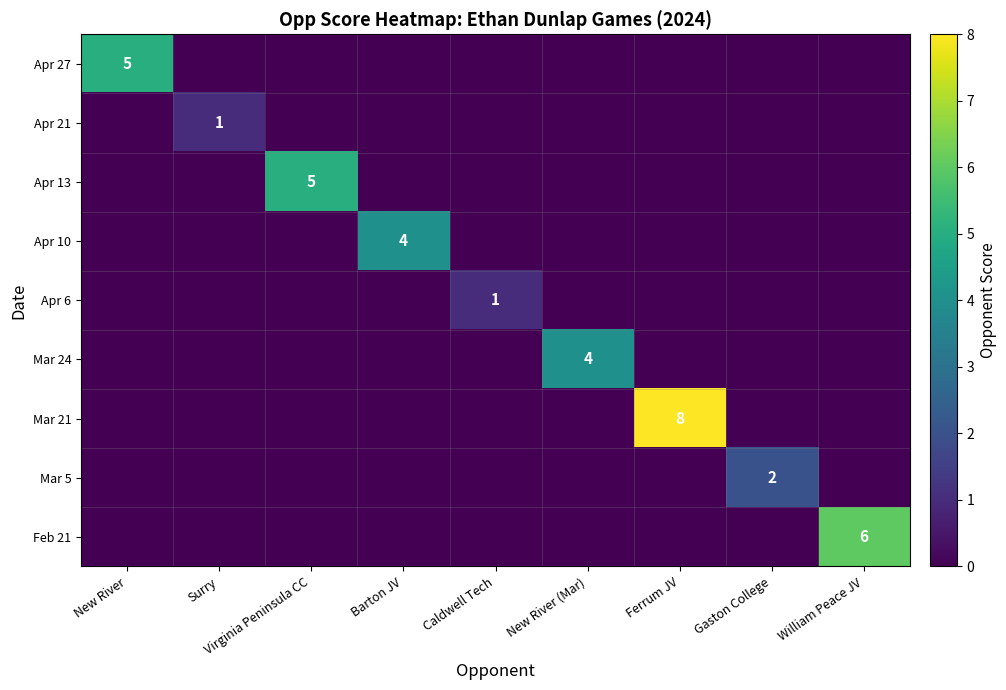

Rank the series by their maximum value, from lowest to highest.

Apr 21, Apr 6, Mar 5, Apr 10, Mar 24, Apr 27, Apr 13, Feb 21, Mar 21